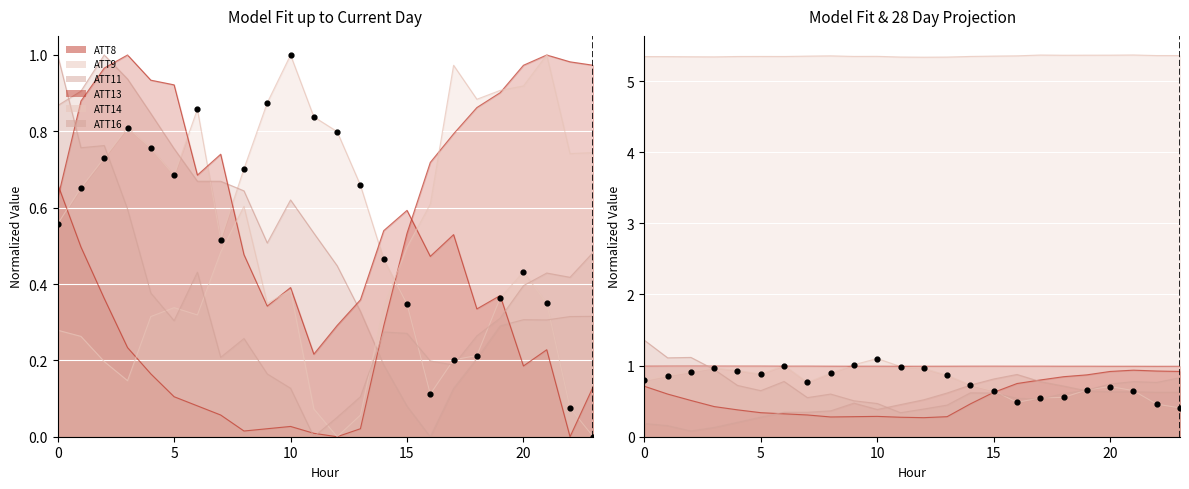

At which category is the sum across all series the highest?

2